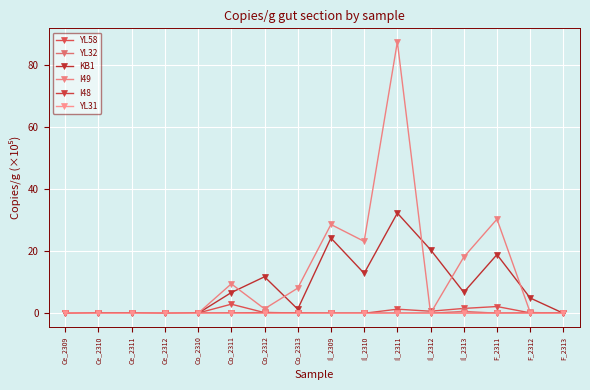

What is the difference between the second highest and second lowest values in the KB1 series?

24.3